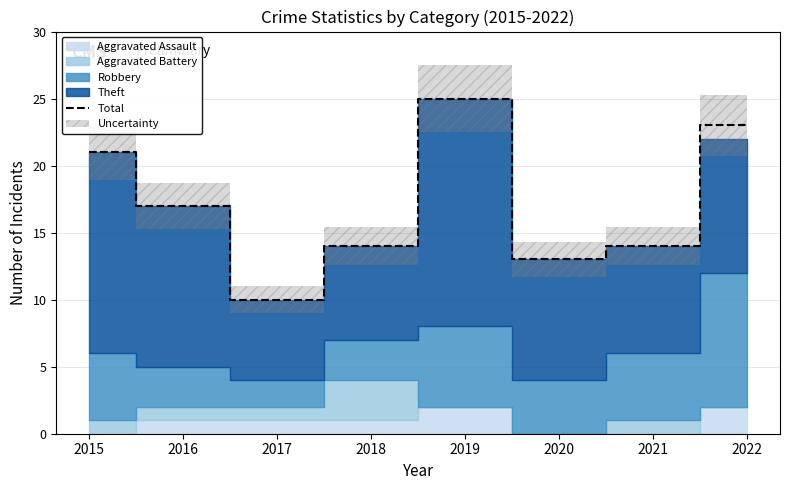

Which has a higher value, 2016 or 2017?

2016